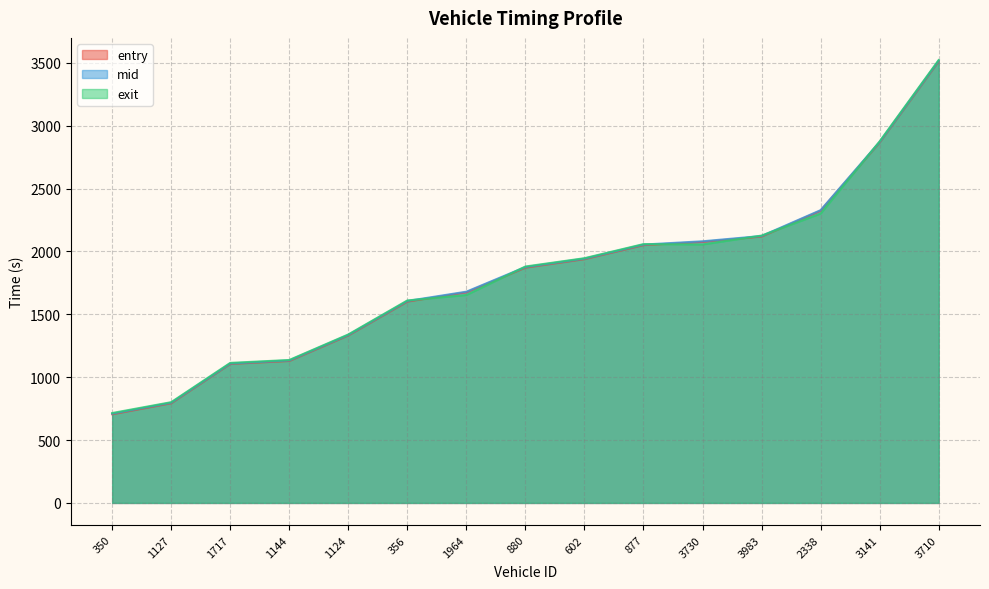

What is the spread (max minus min) of values at 602?

7.3